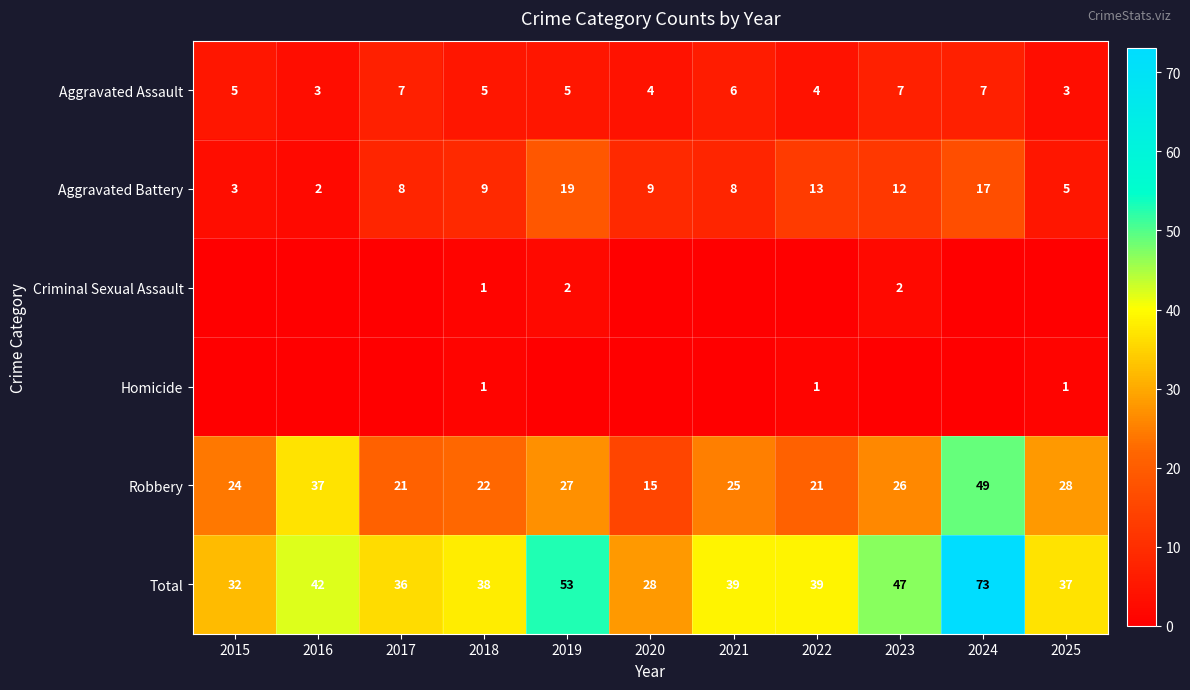

What is the approximate value of Aggravated Assault at 2021?

6